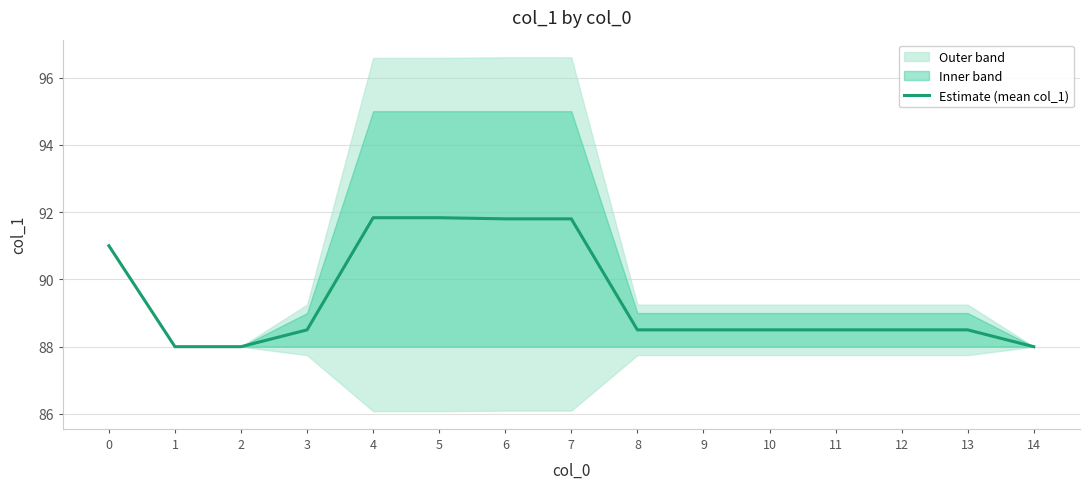

What is the greatest value displayed?

91.8